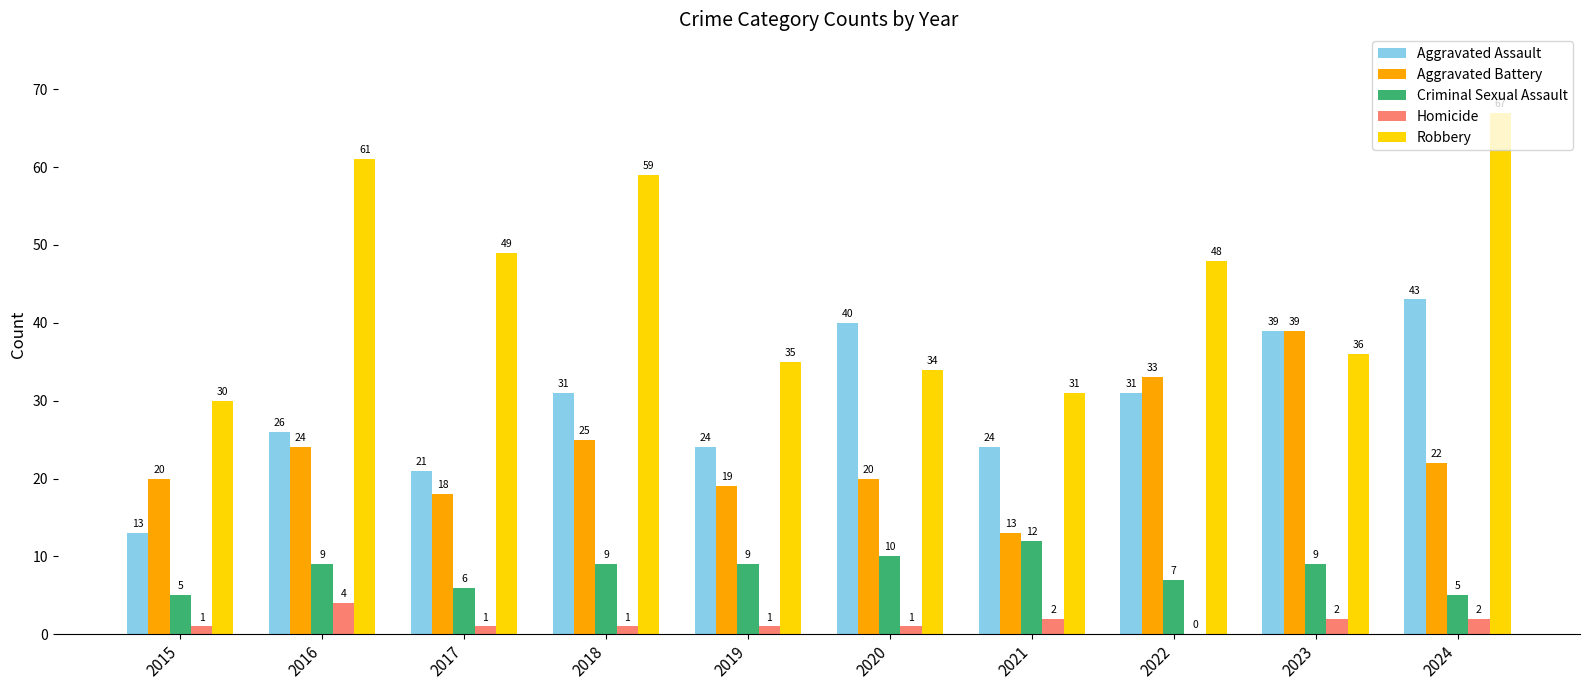

What is the sum of the Aggravated Assault values at 2017 and 2024?

64